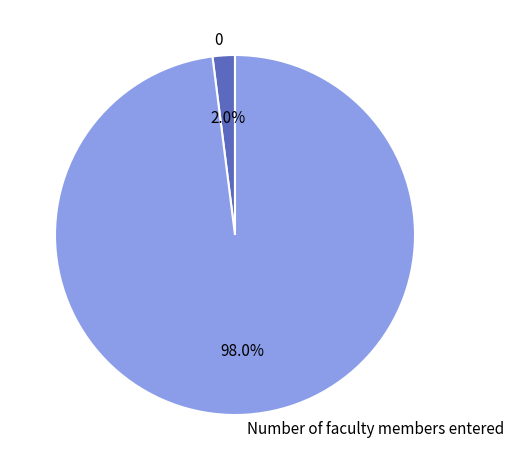

To the nearest percent, what is the average slice percentage?

50%